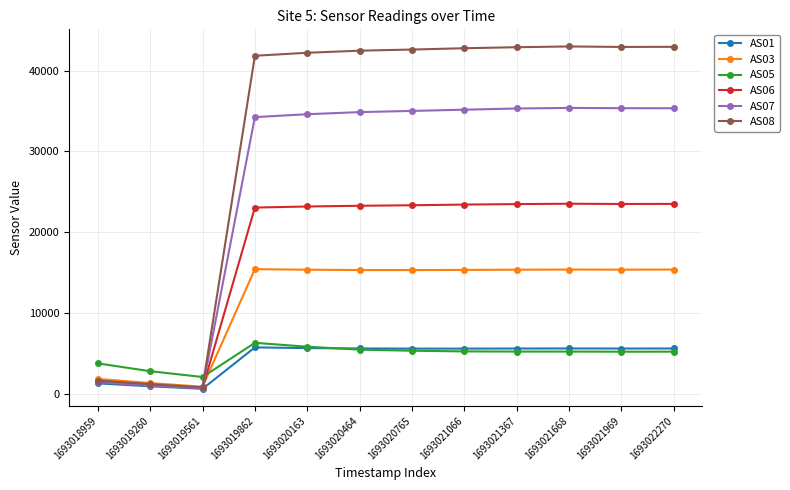

What is the sum of the AS01 values at 1693021668 and 1693021367?

11195